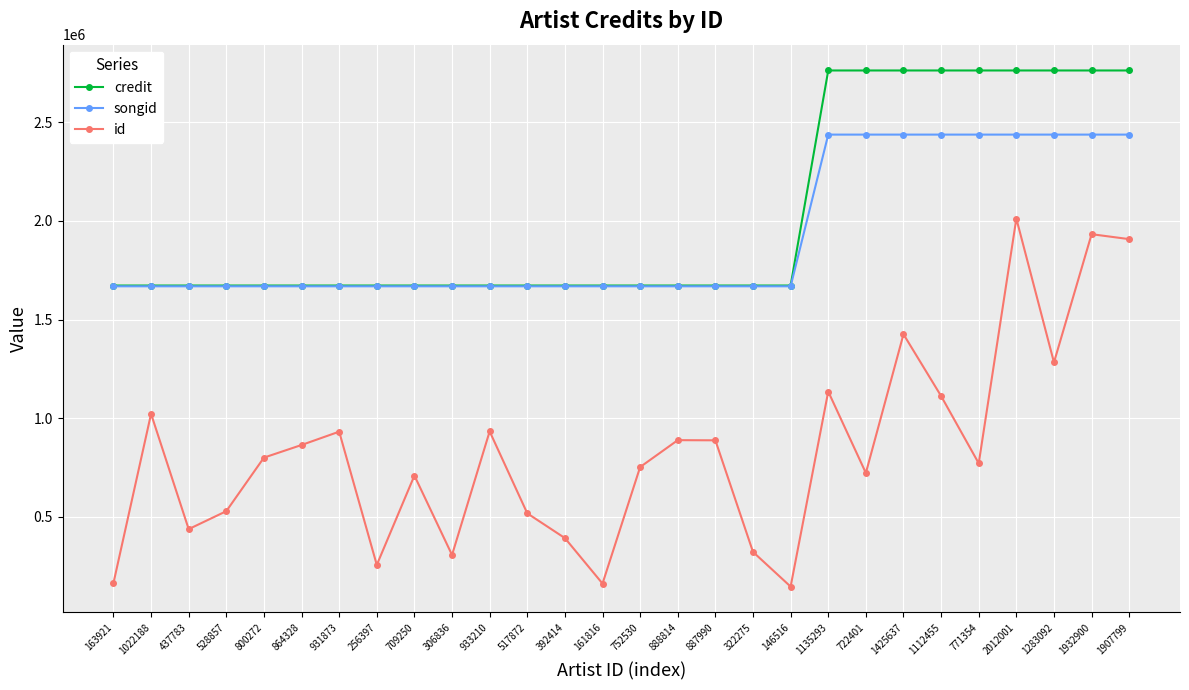

True or false: songid and id cross at least once.

False